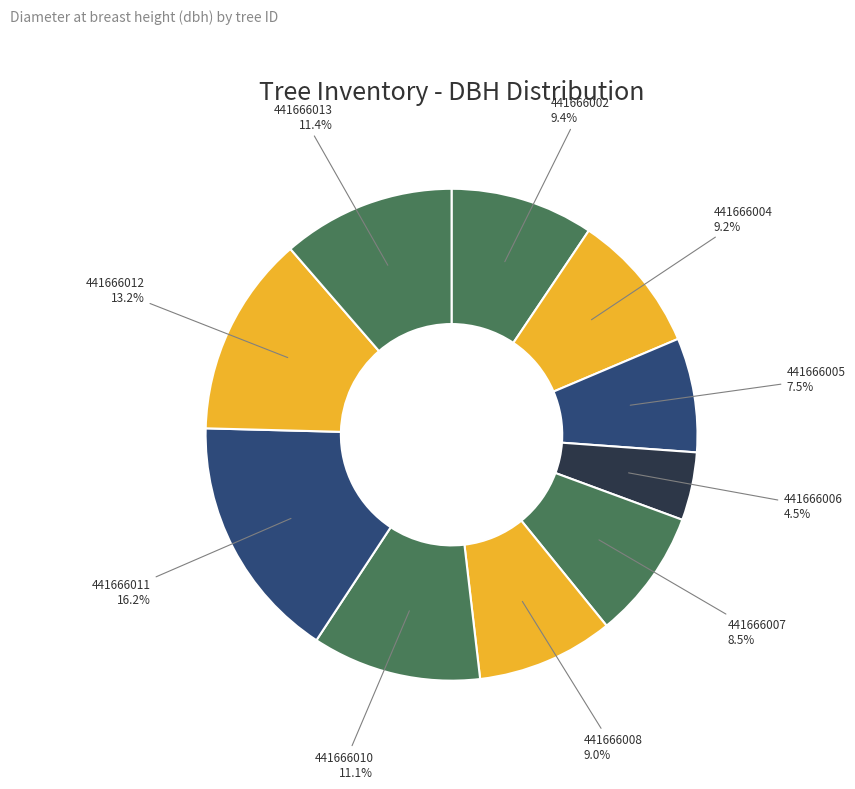

The 441666006 slice represents 11% of the pie. True or false?

False